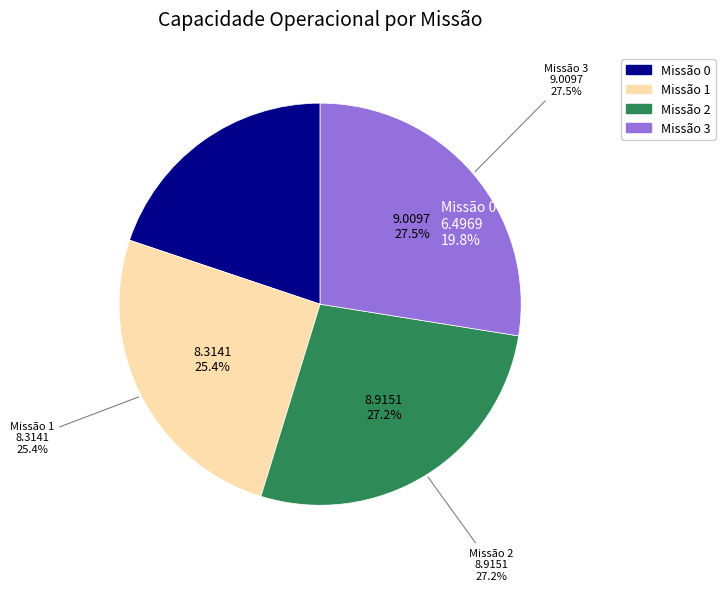

Is there any slice that represents more than half of the pie?

No